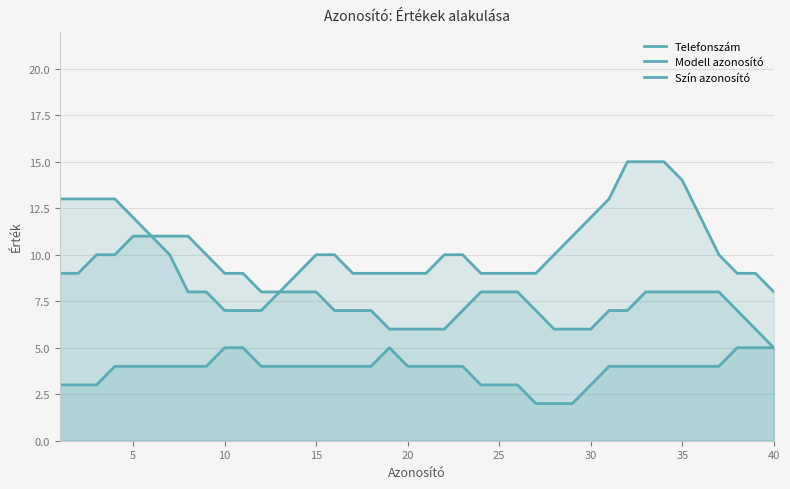

The Szín azonosító series shows 7 at 12. True or false?

False